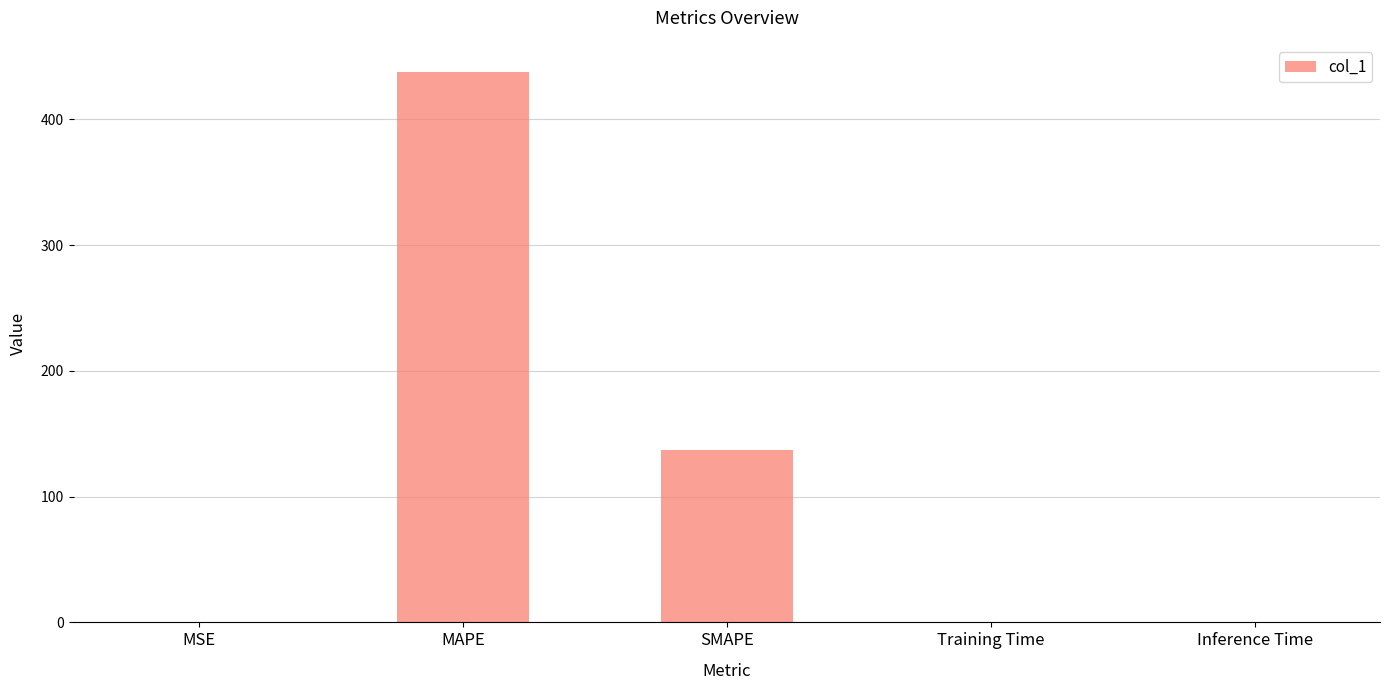

At which label is the value closest to 218?

SMAPE